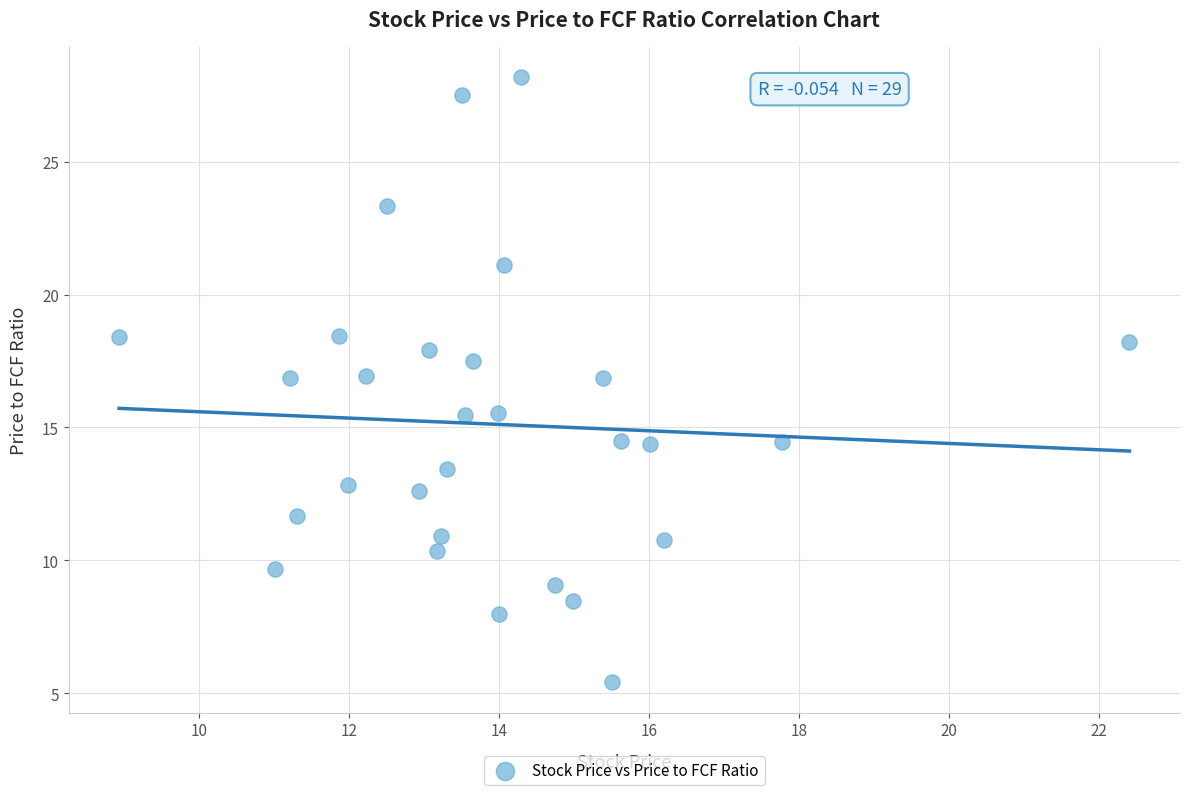

What is the range of Y values (max minus min)?

22.8